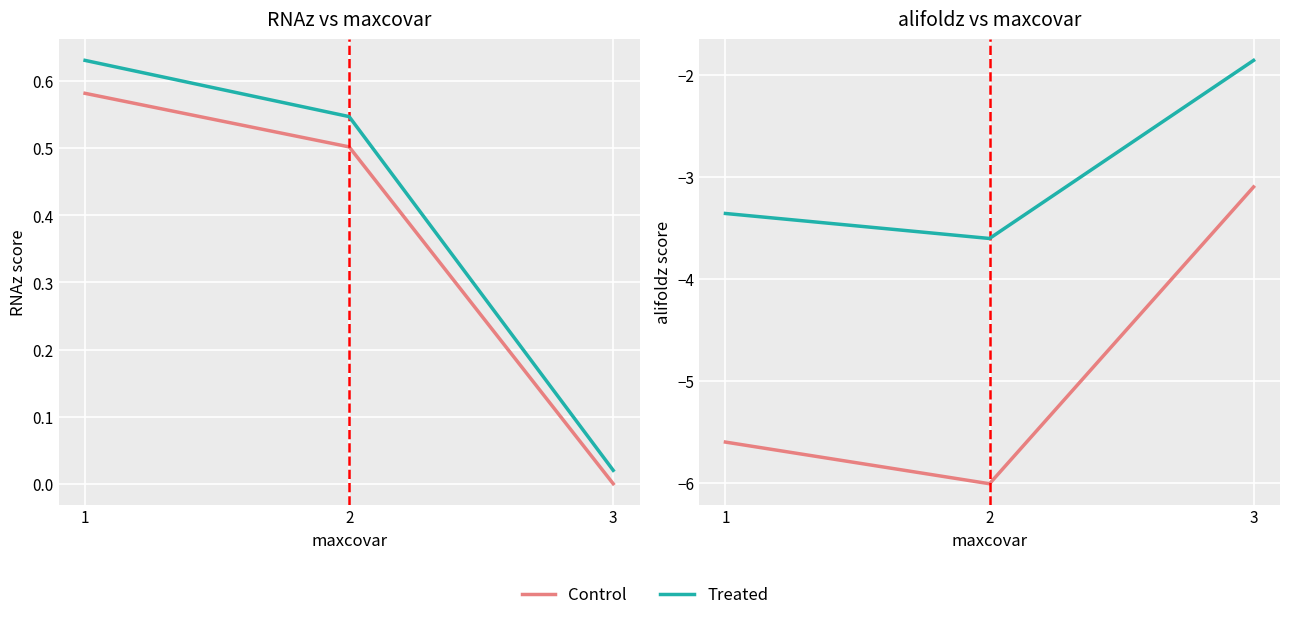

Reading left to right, what are all the values shown in this chart?

RNAz (Control): 0.6	0.5	0.0
RNAz (Treated): 0.6	0.5	0.0
alifoldz (Control): -5.6	-6.0	-3.1
alifoldz (Treated): -3.4	-3.6	-1.9